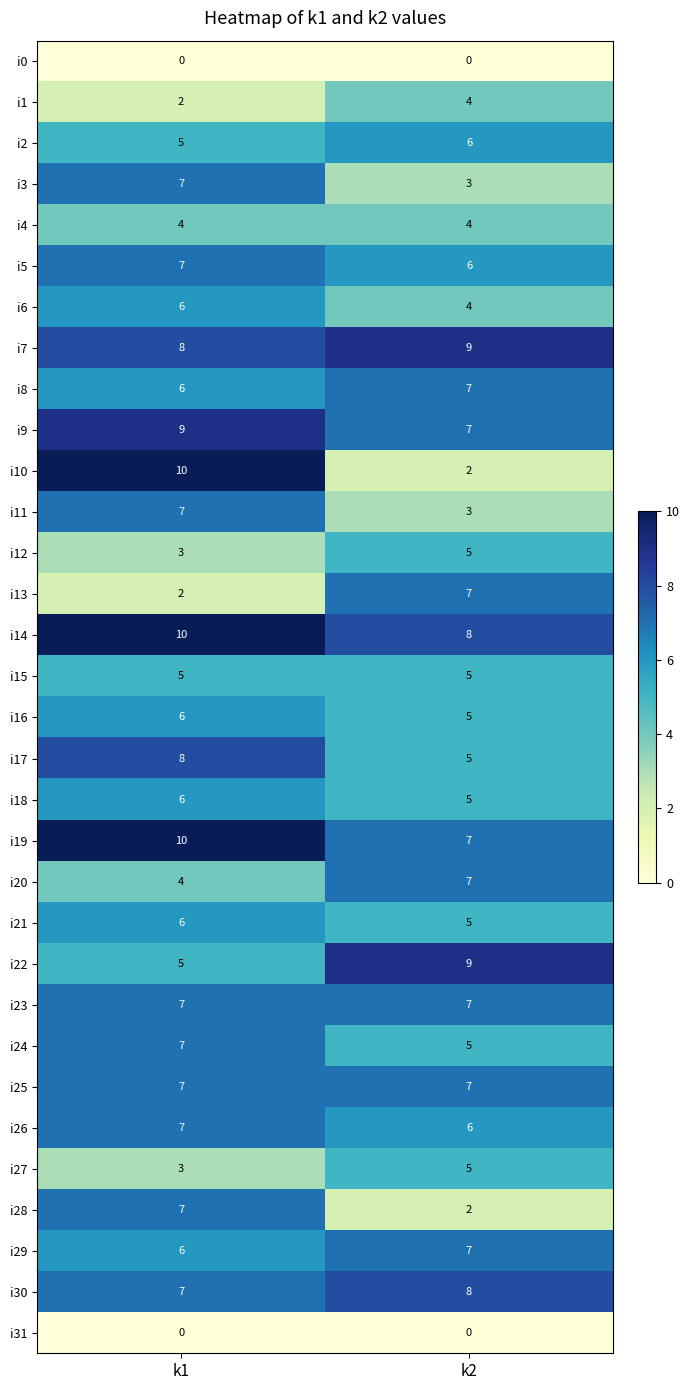

At which category does the chart reach its peak across all series?

k1